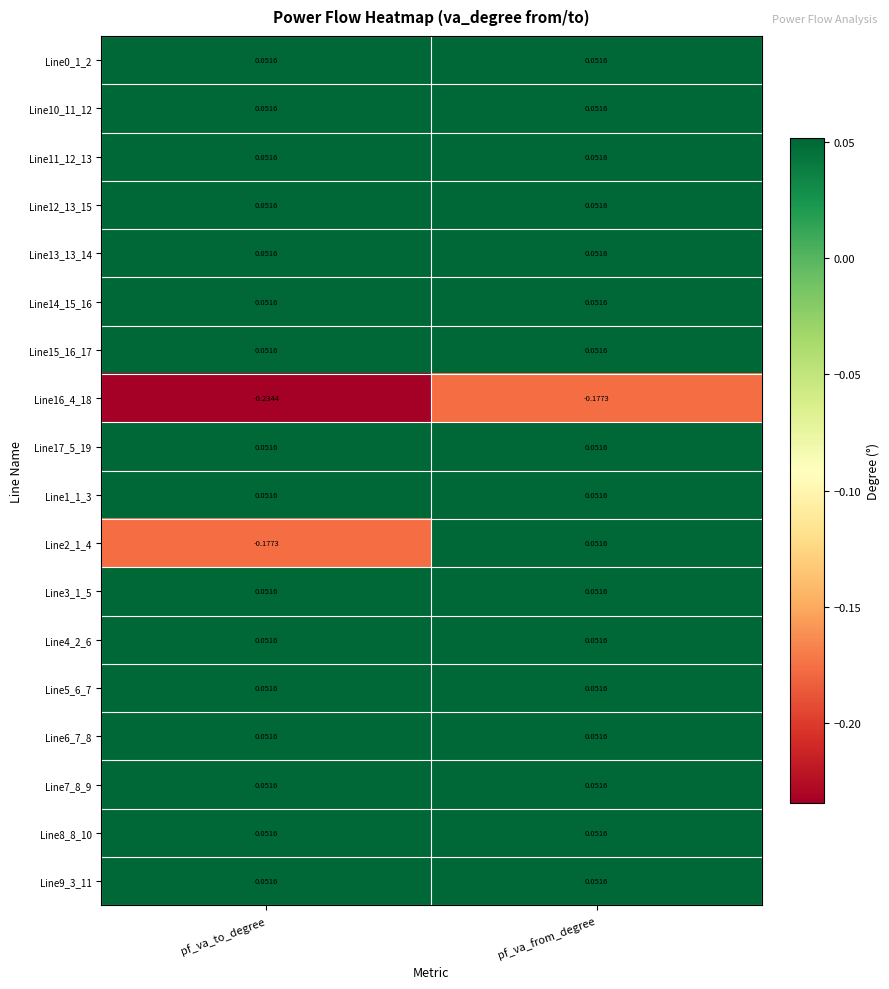

At which category does the chart reach its minimum across all series?

pf_va_to_degree